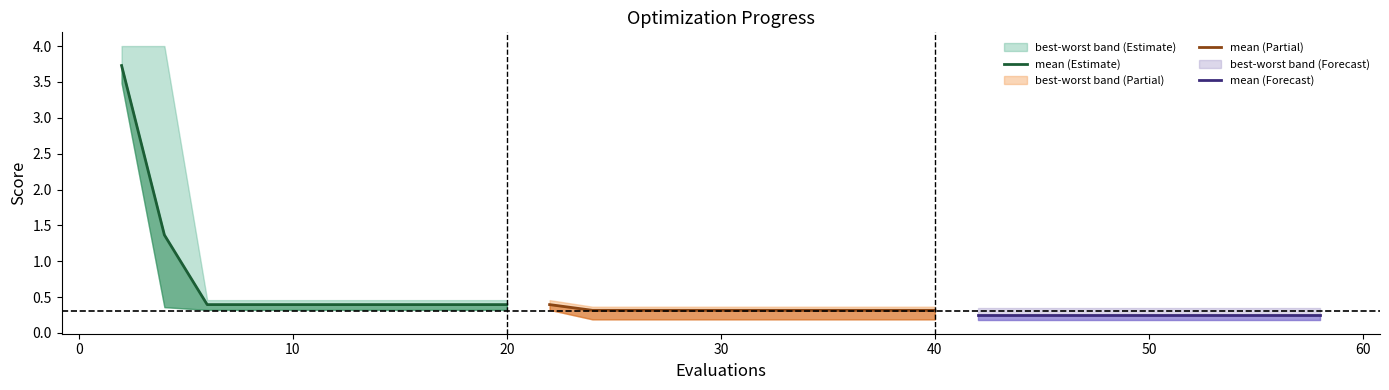

Which series has the largest total across all categories?

mean (Estimate)